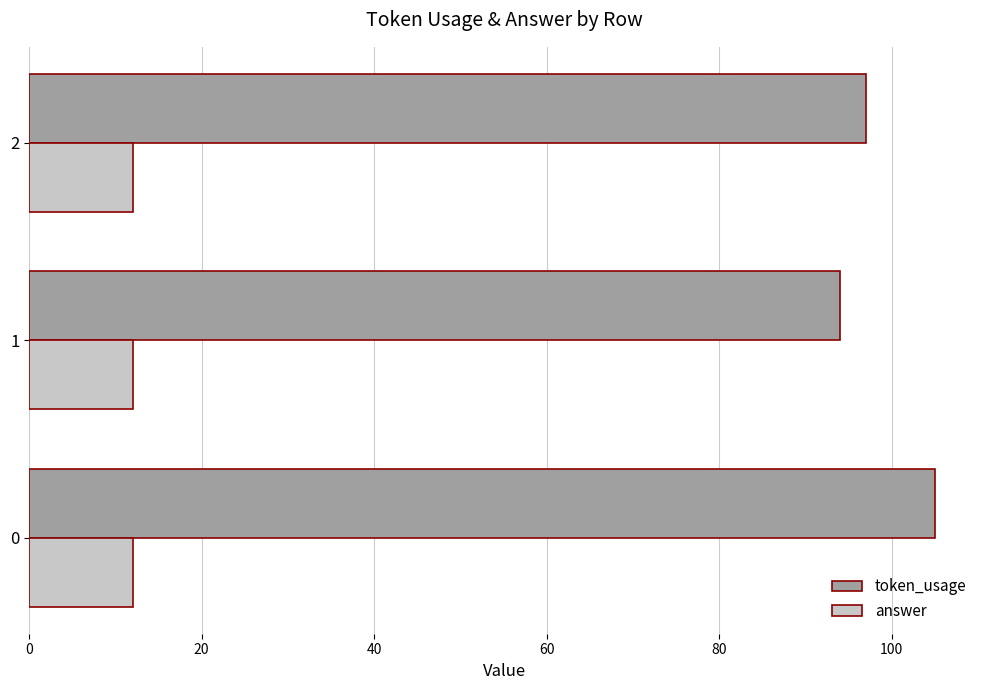

What is the lowest value of the answer series?

12